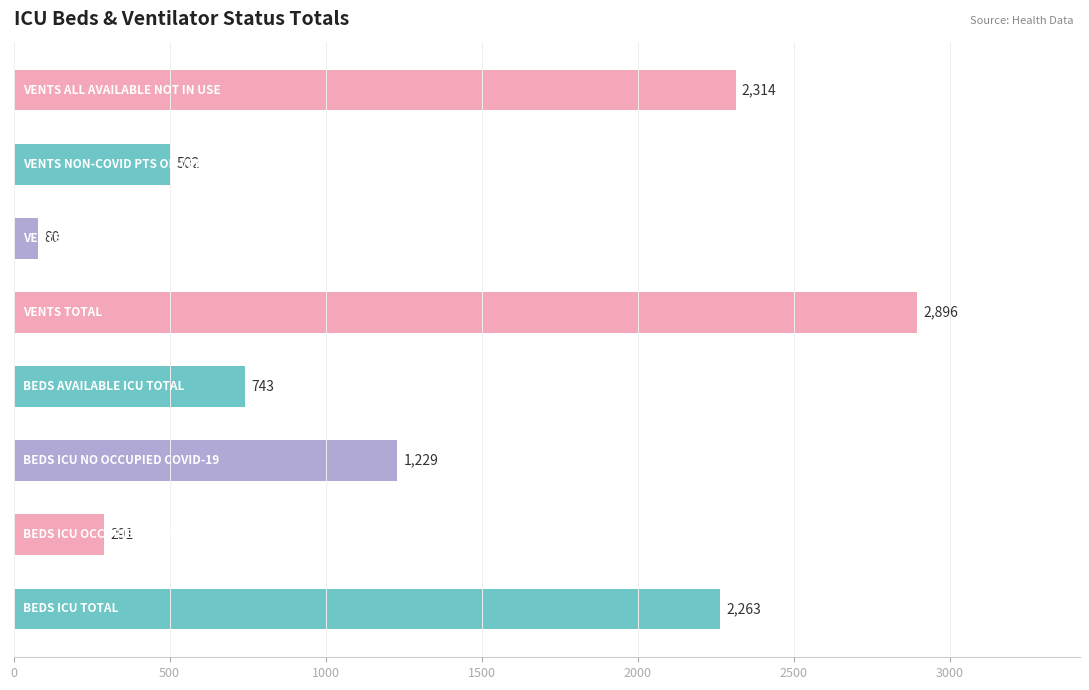

Reading bottom to top, what are all the values shown in this chart?

2263	291	1229	743	2896	80	502	2314